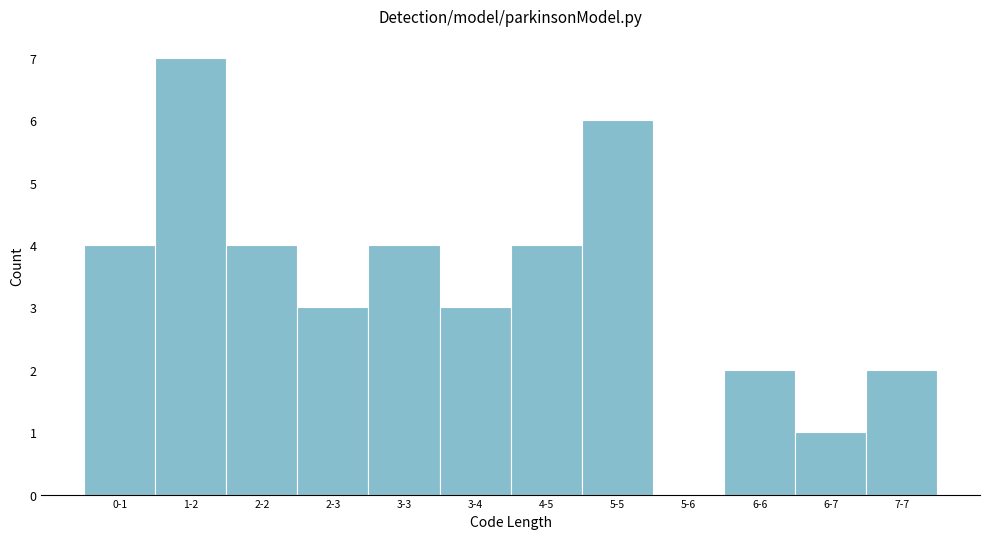

Reading right to left, what are all the values shown in this chart?

7-7=2	6-7=1	6-6=2	5-6=0	5-5=6	4-5=4	3-4=3	3-3=4	2-3=3	2-2=4	1-2=7	0-1=4